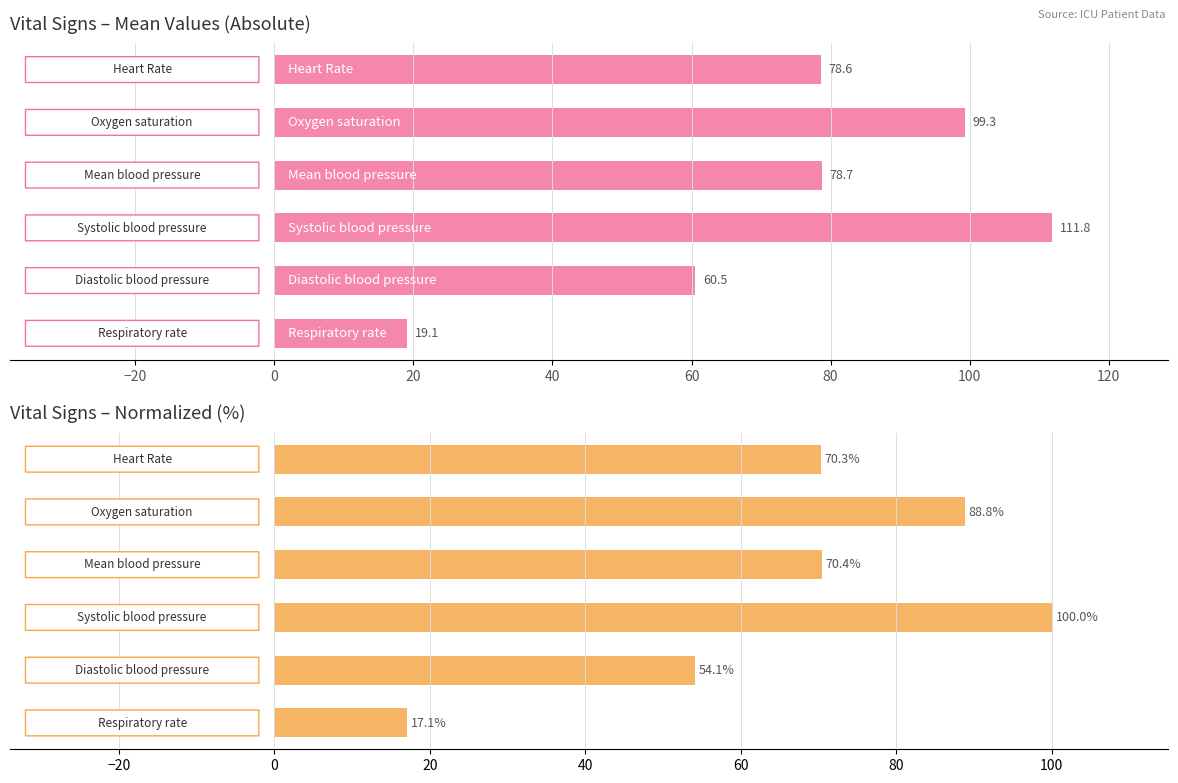

Which series has the largest range (max minus min)?

Mean Value